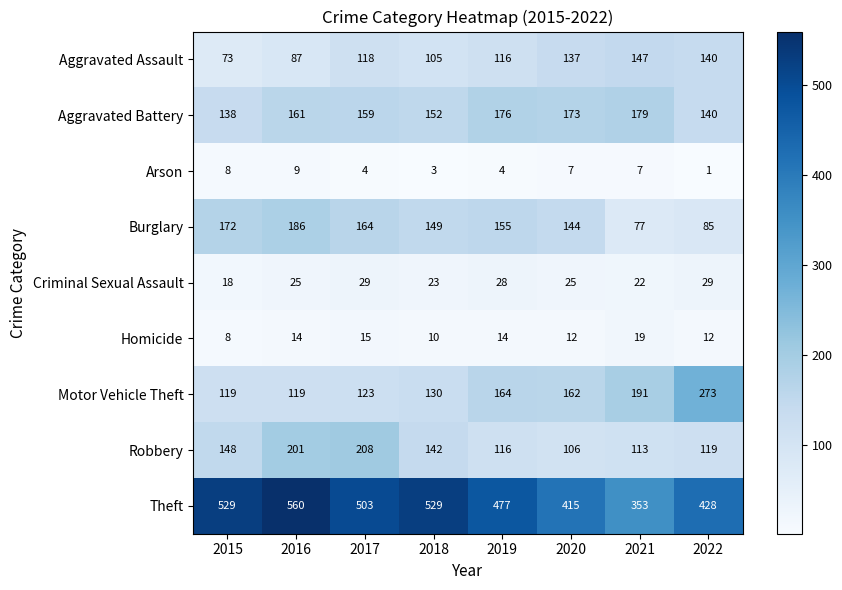

Between 2017 and 2020, which series saw the biggest shift?

Robbery